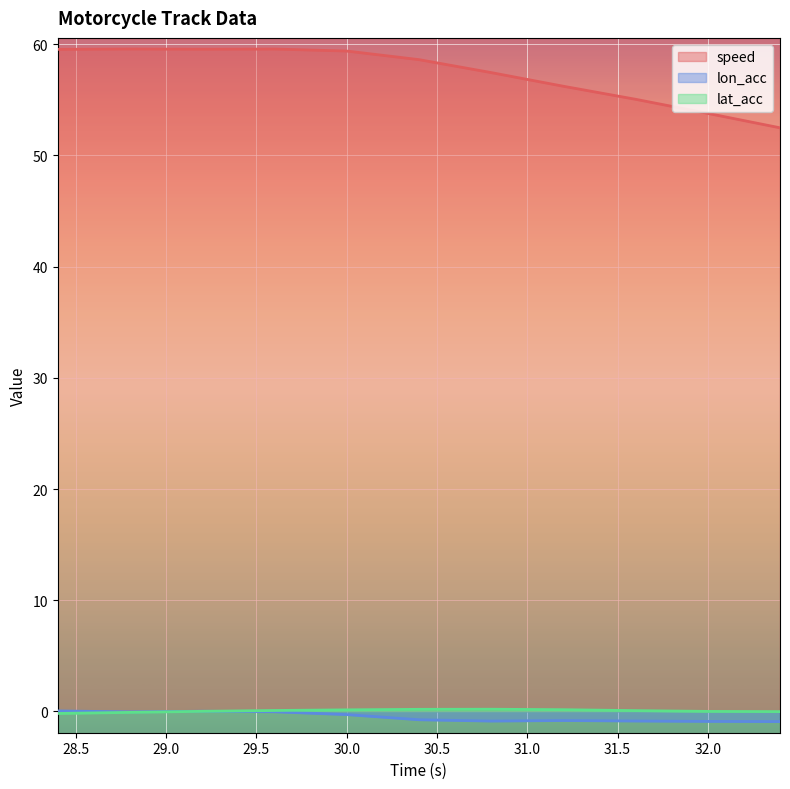

True or false: speed and lon_acc cross at least once.

False